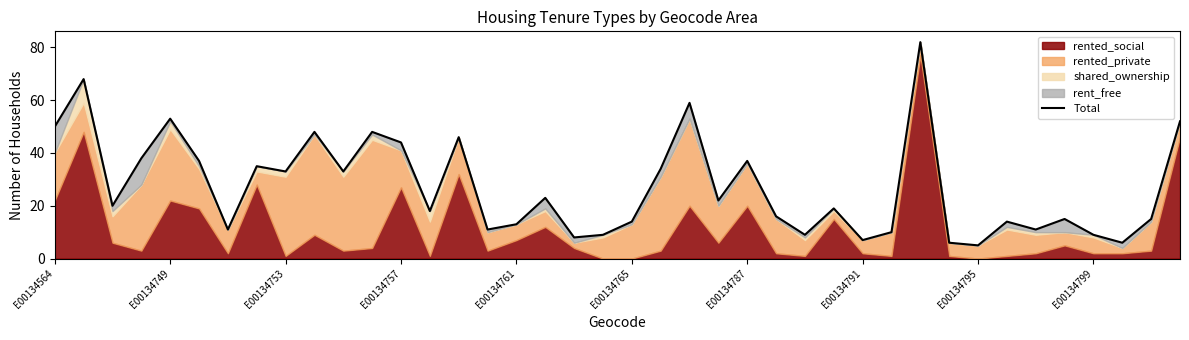

What position from the left is 25?

26